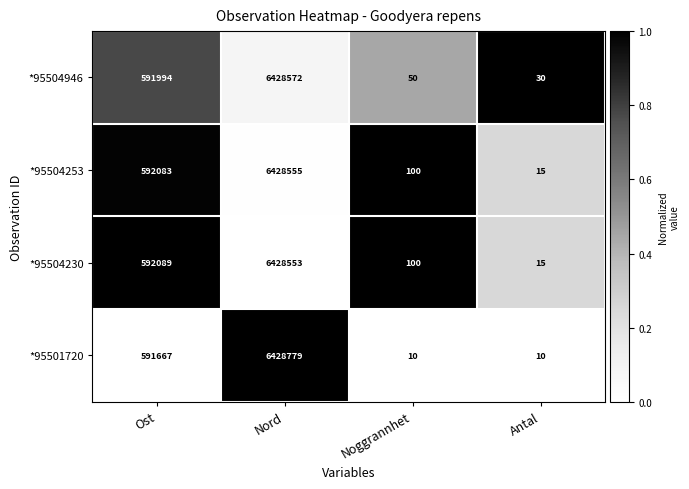

The *95501720 series shows 591667 at Ost. True or false?

True